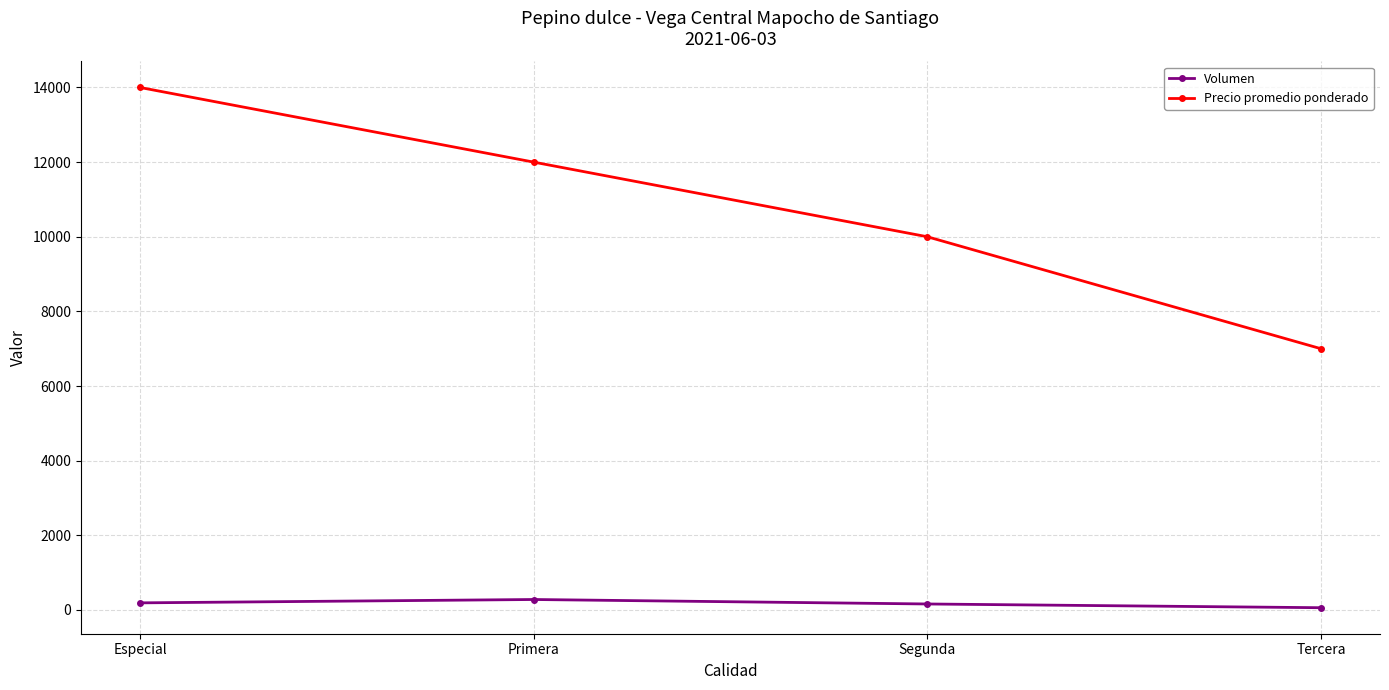

At which label does Precio promedio ponderado reach its minimum?

Tercera